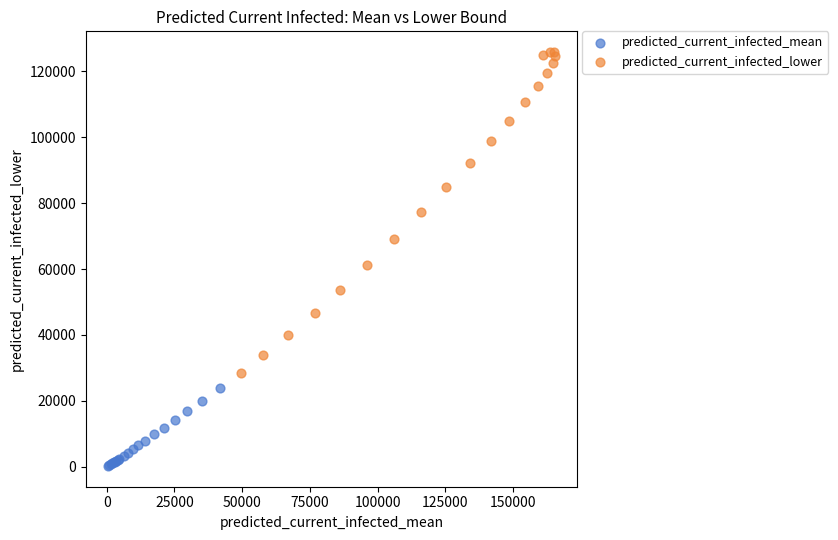

Which series contains the highest Y value?

predicted_current_infected_lower